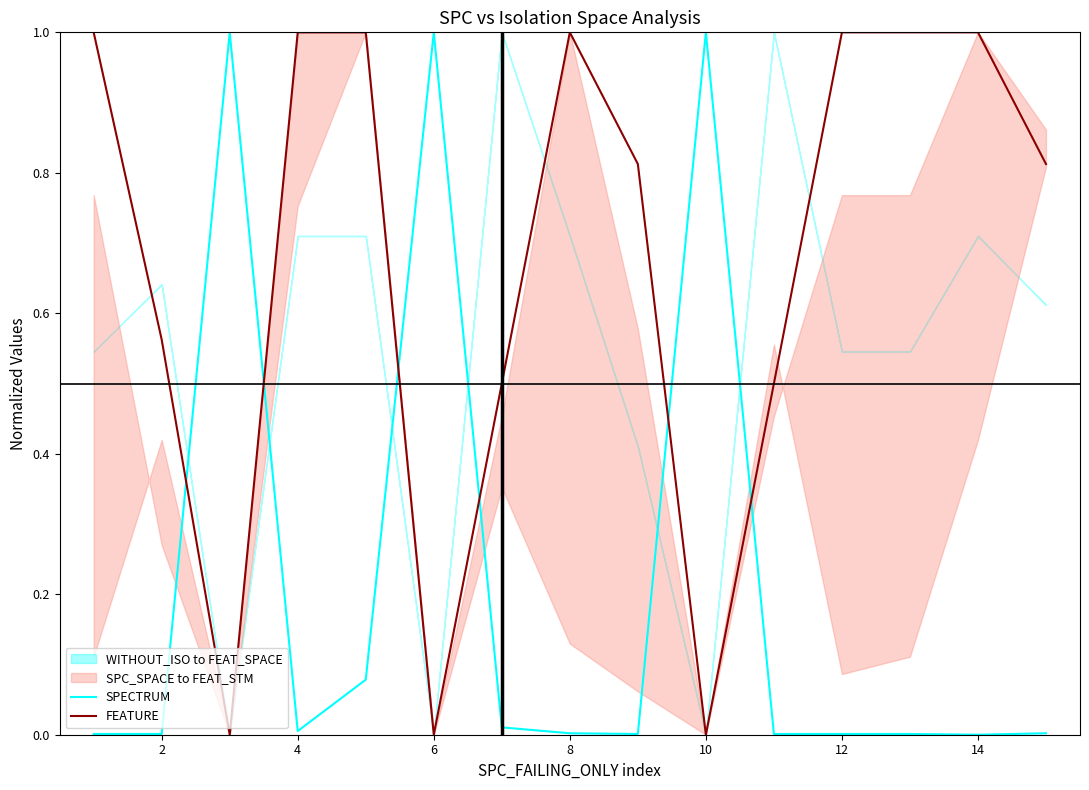

True or false: SPECTRUM has a value of 0.0 at 14.

True